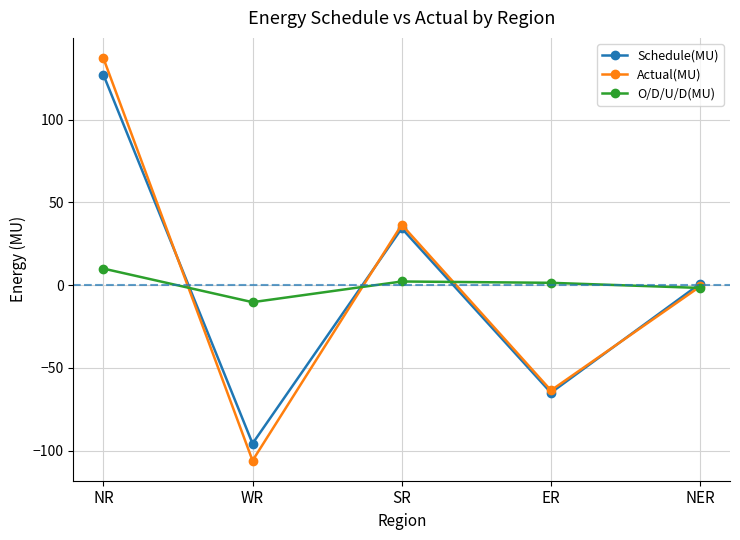

Count the number of data series in this chart.

3